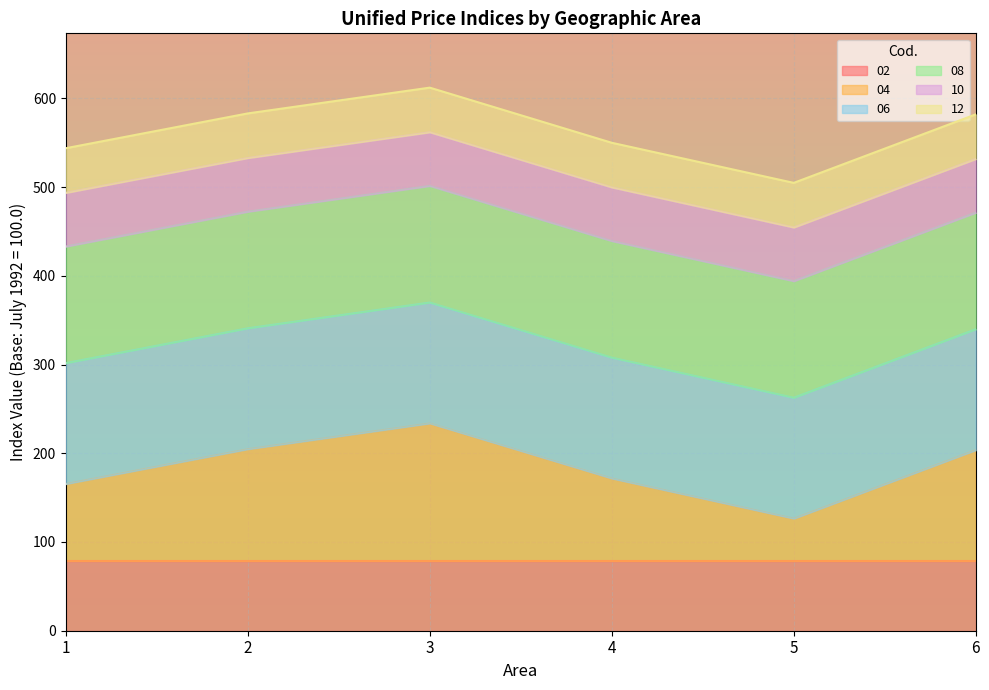

True or false: 10 has a value of 93.7 at 2.

False